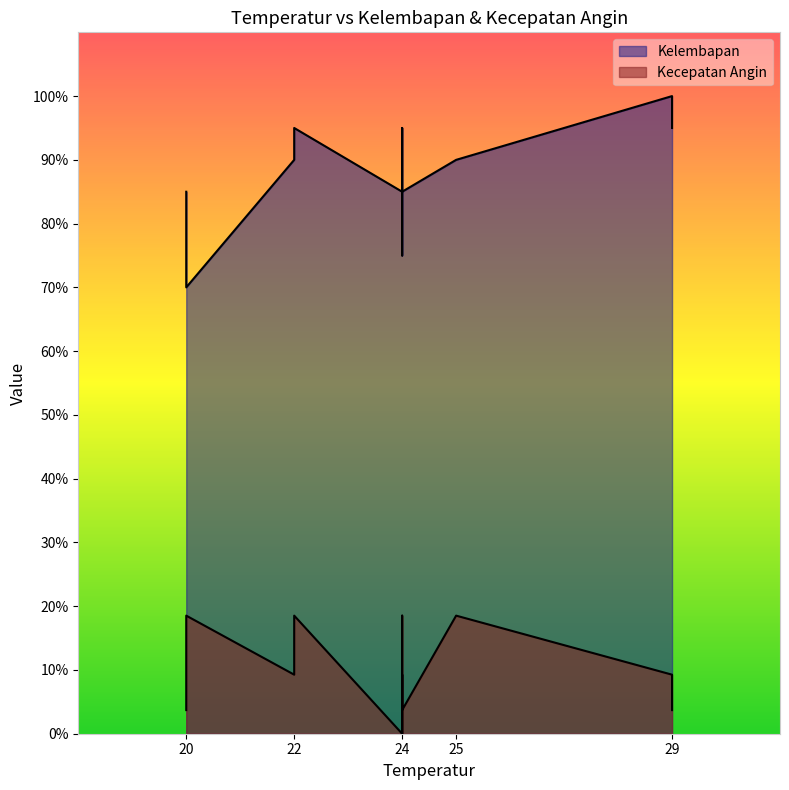

Where does the Kelembapan series first go above 90?

22